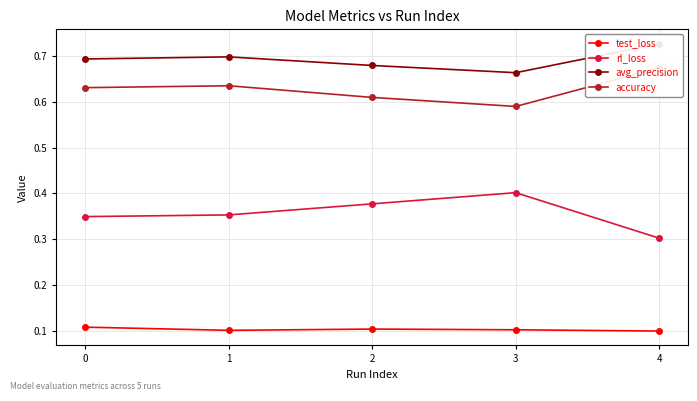

Is it true that rl_loss equals 0.4 at 2?

True